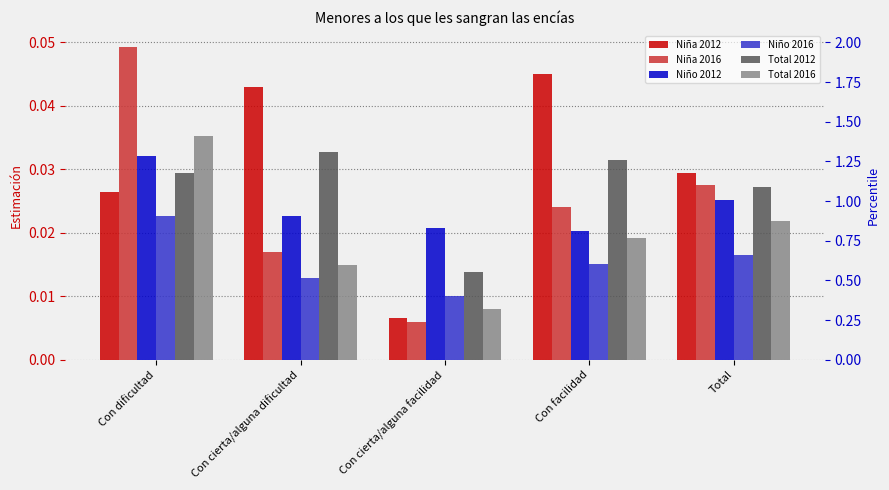

List the series in order of their peak value, lowest first.

Niño 2016, Niño 2012, Total 2012, Total 2016, Niña 2012, Niña 2016